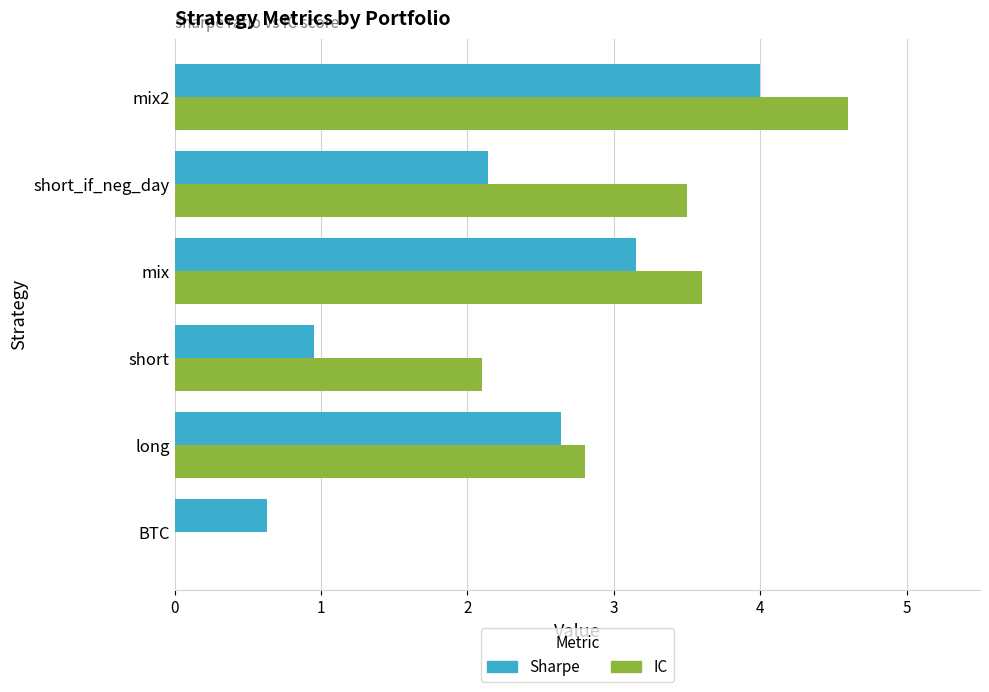

Which series changed the most between long and mix?

IC